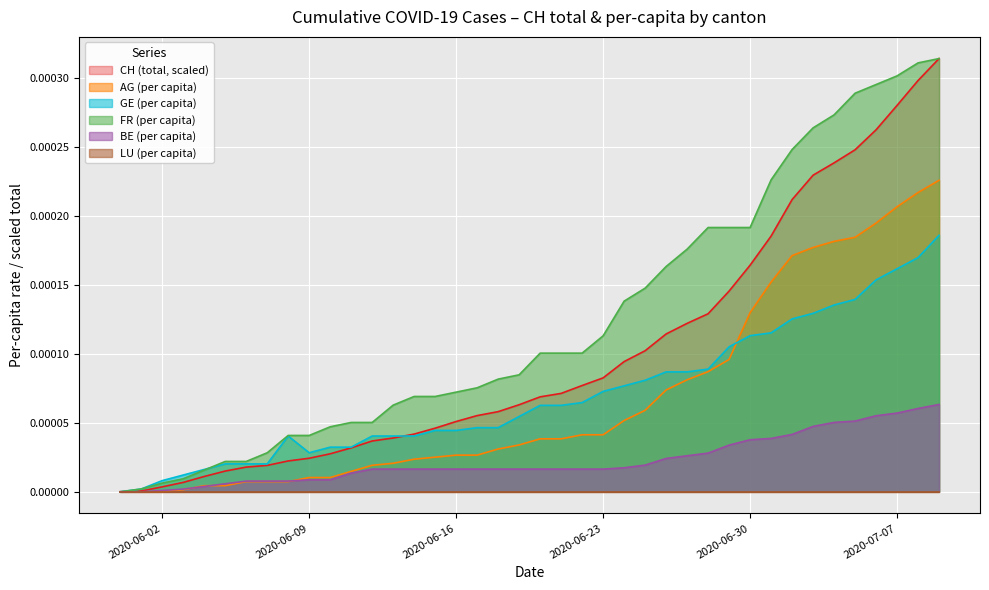

How many intersections are there between FR_pc and GE_pc?

1